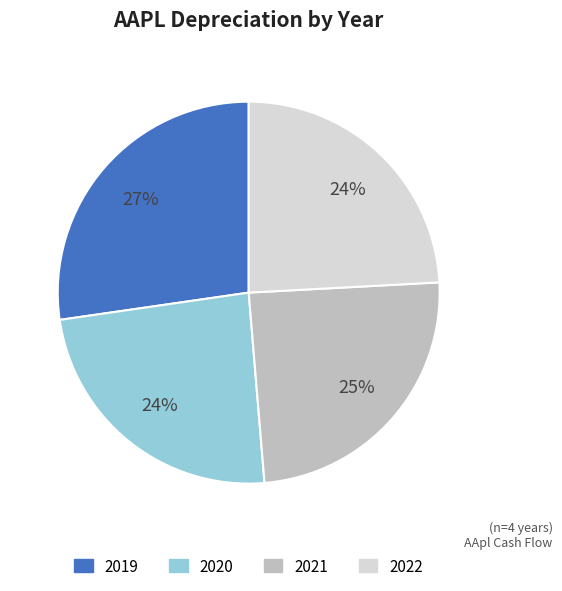

How many segments does this pie chart have?

4